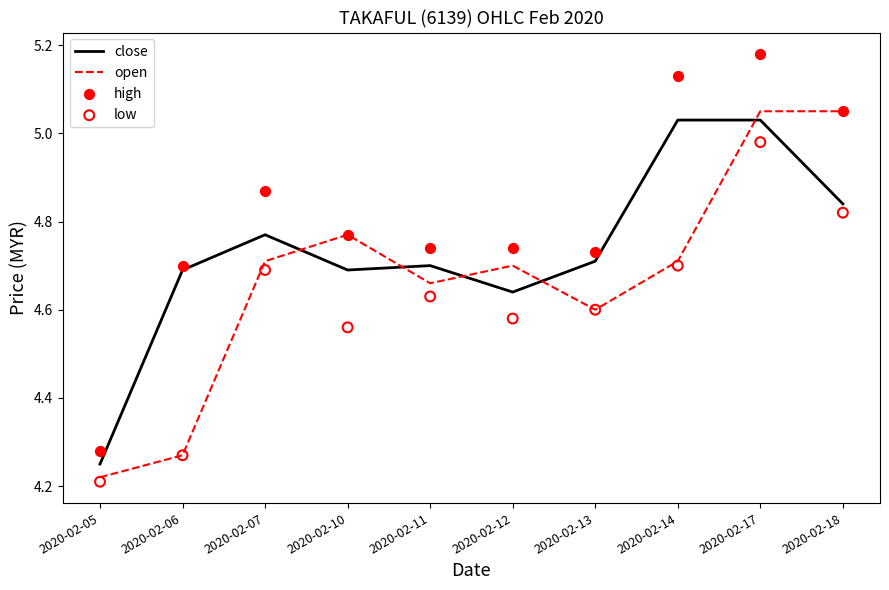

Which series contains the lowest Y value?

low